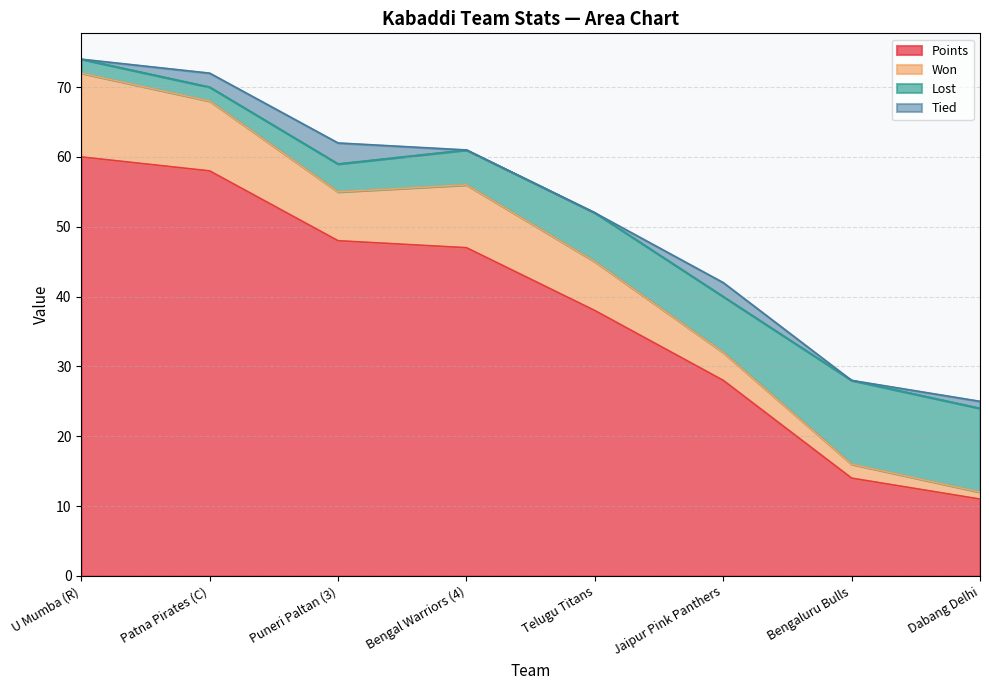

Which category has the highest value in the Points series?

U Mumba (R)